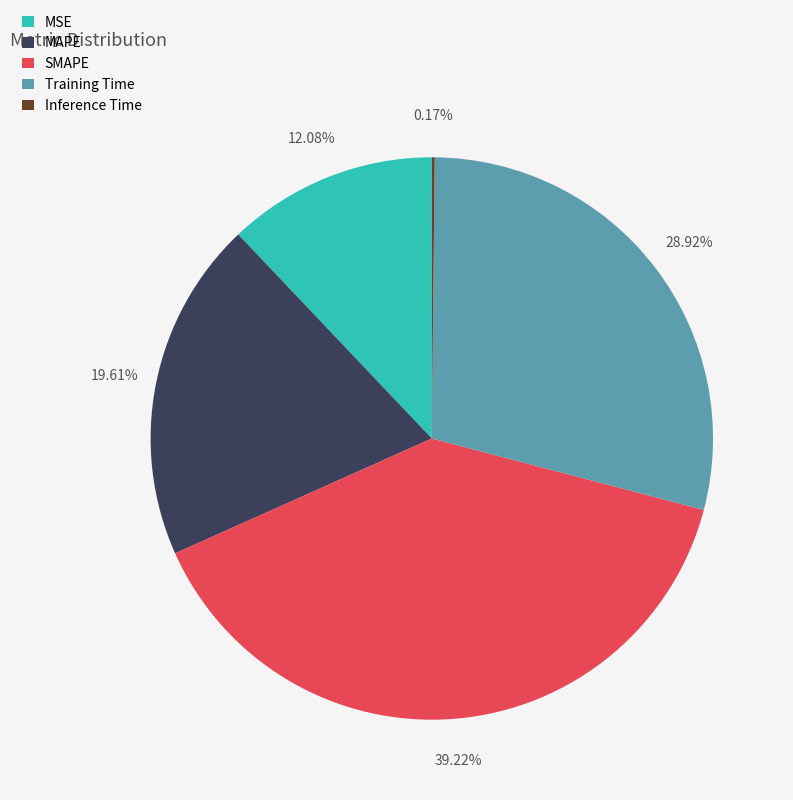

Does any single category account for the majority?

No